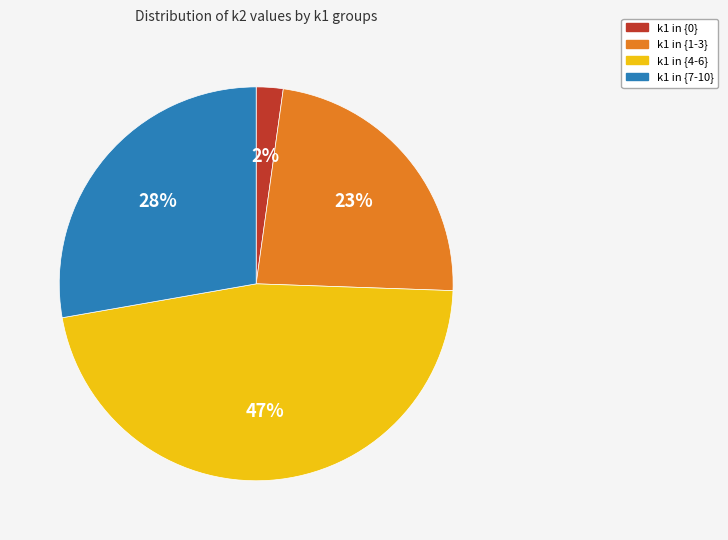

Between k1 in {4-6} and k1 in {1-3}, which is larger?

k1 in {4-6}